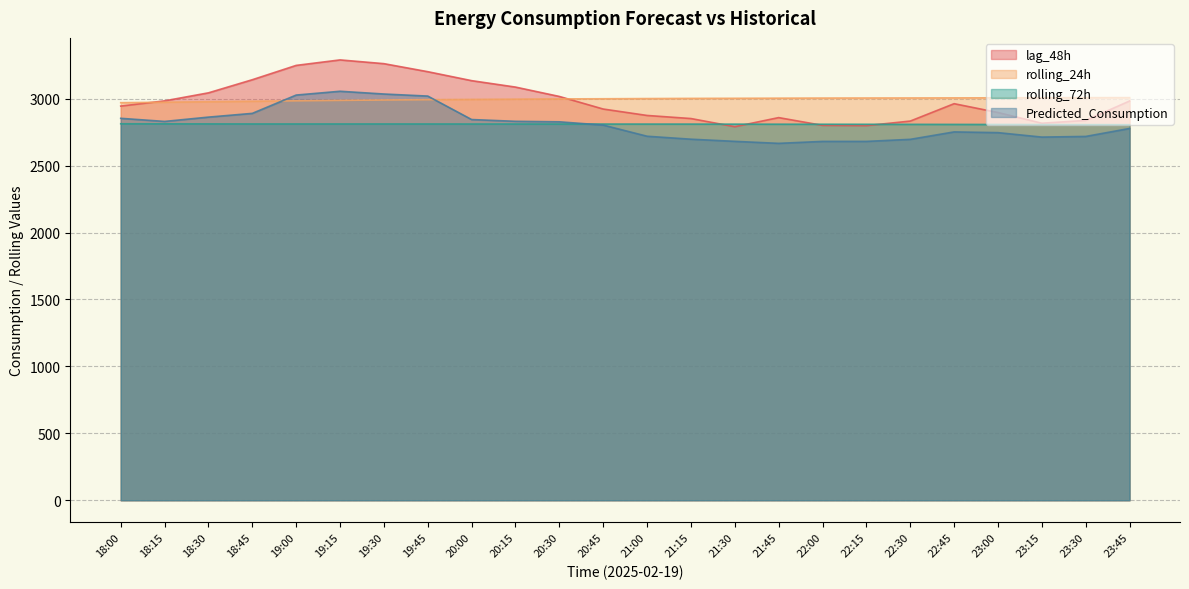

What is the difference between the rolling_24h values at 18:30 and 18:00?

6.9